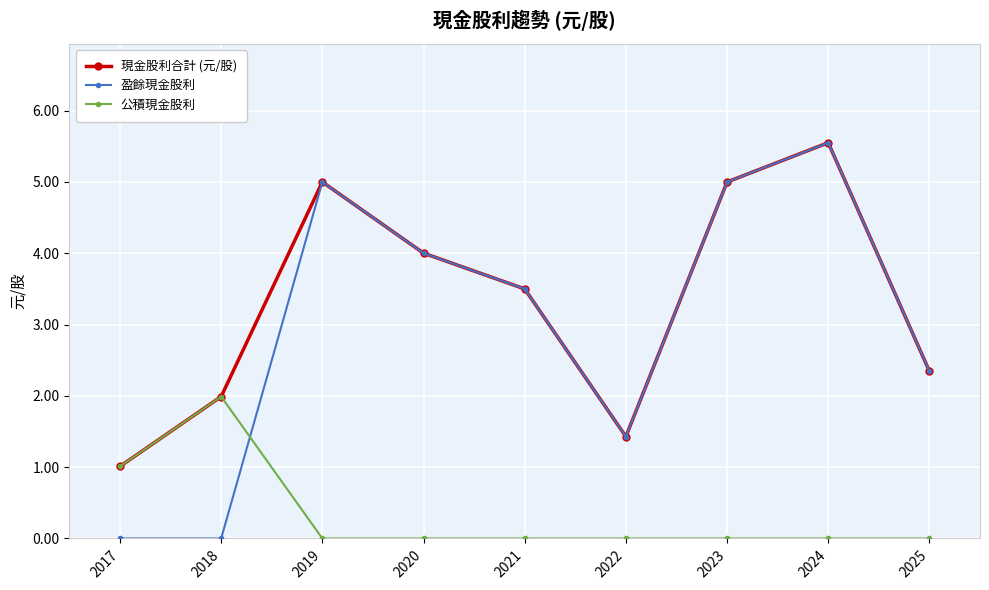

The 公積現金股利 series shows 0.9 at 2019. True or false?

False